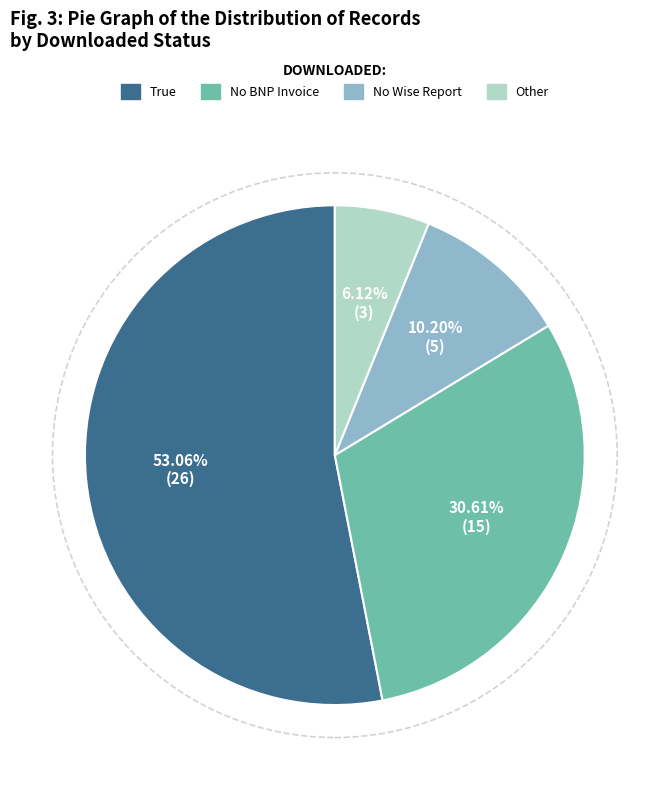

Between Other and No Wise Report, which is larger?

No Wise Report